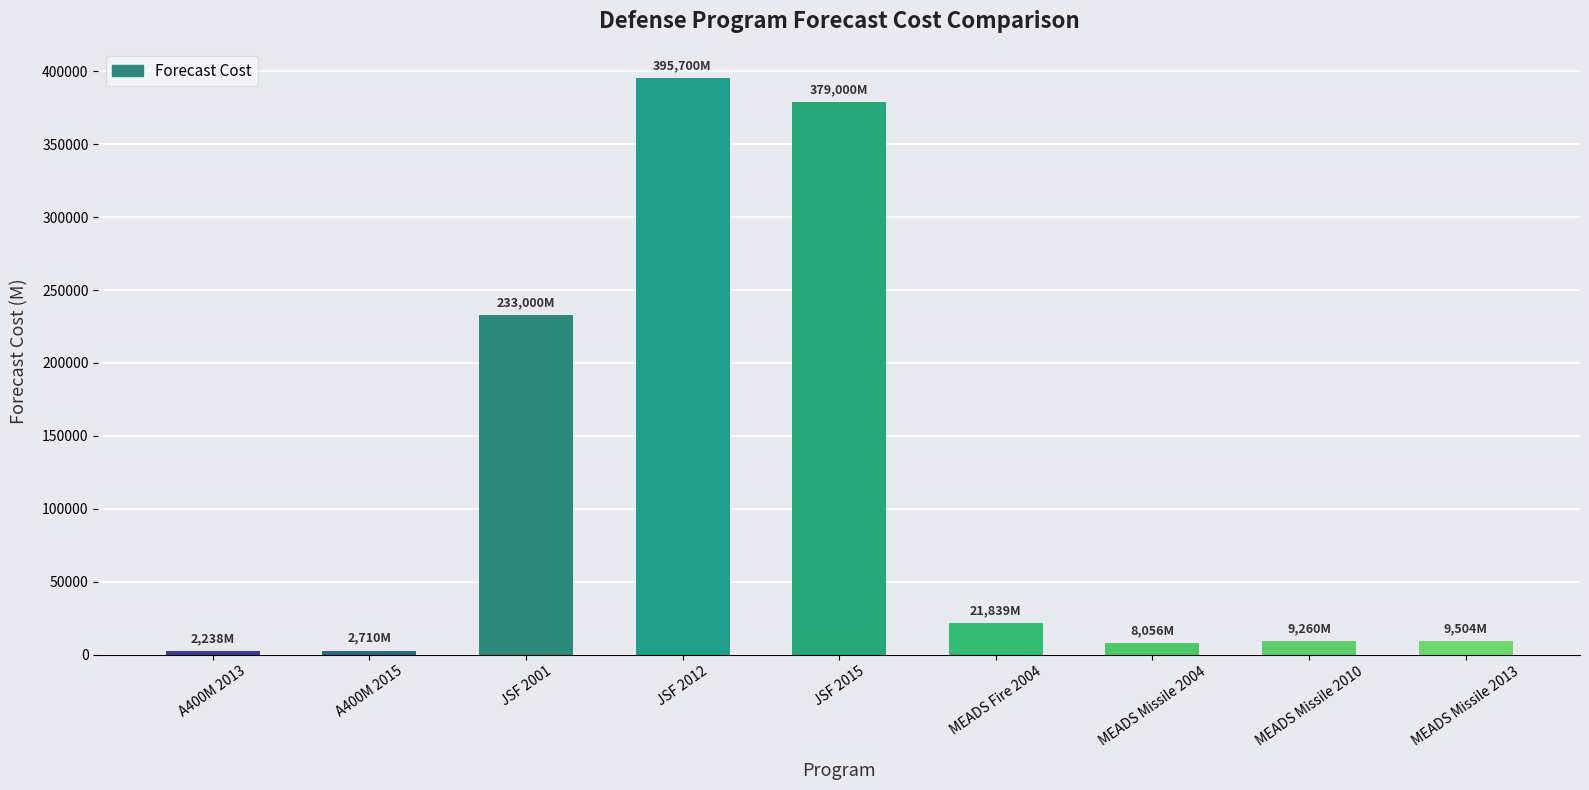

What is the sum of all values?

1061307.1